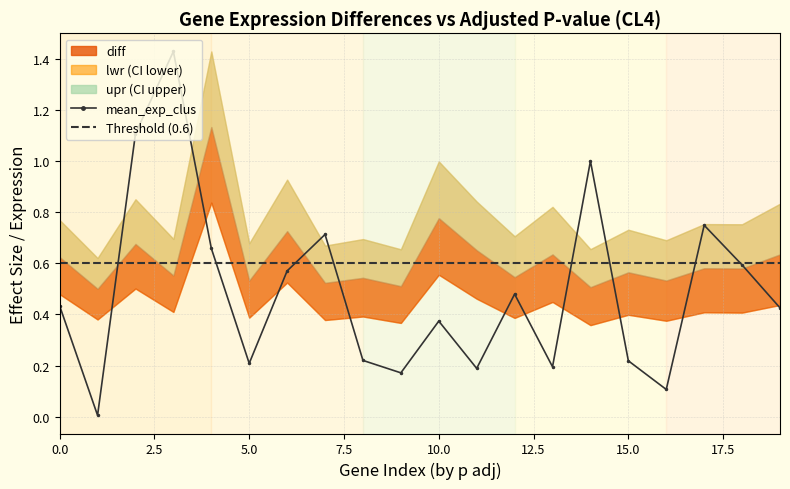

The chart shows a value of 0.1 at 20.0. True or false?

False